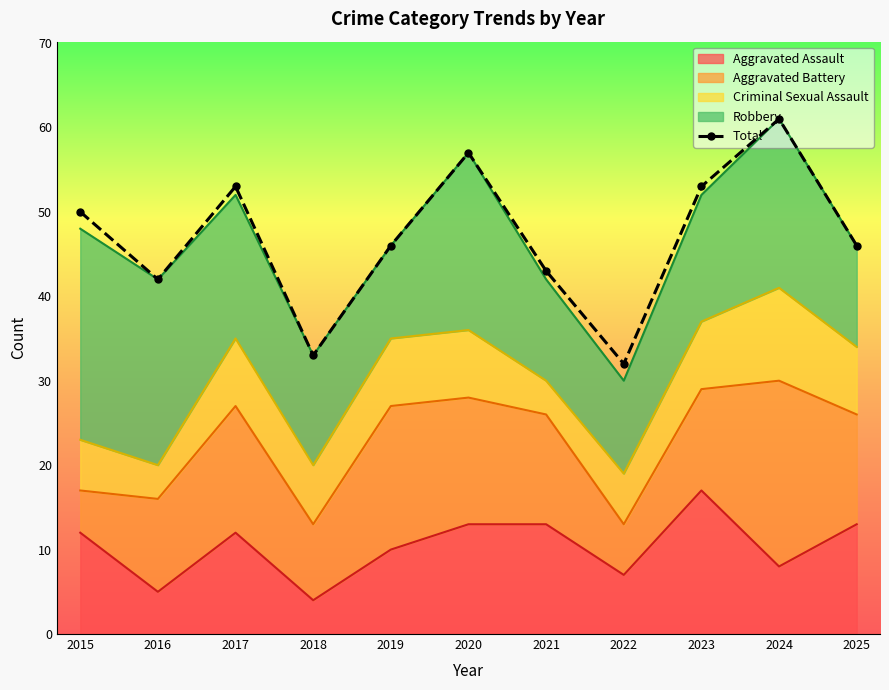

At which category does the data reach its first local peak?

2017